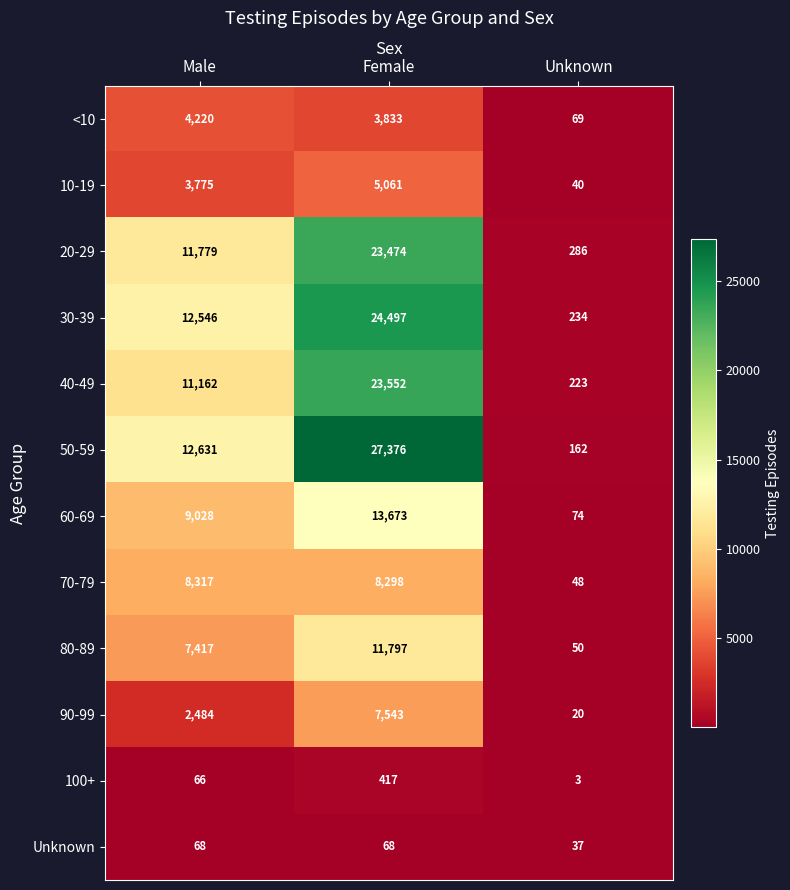

At which category is the sum across all series the highest?

Female